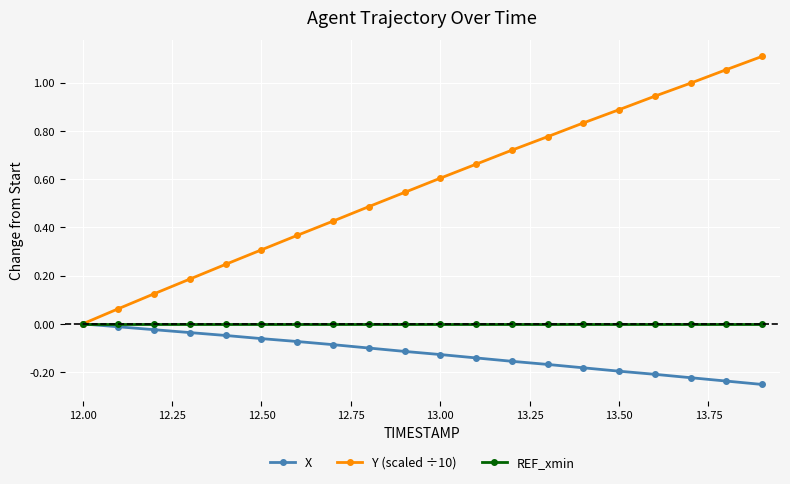

Which series has the largest total across all categories?

Y (scaled ÷10)